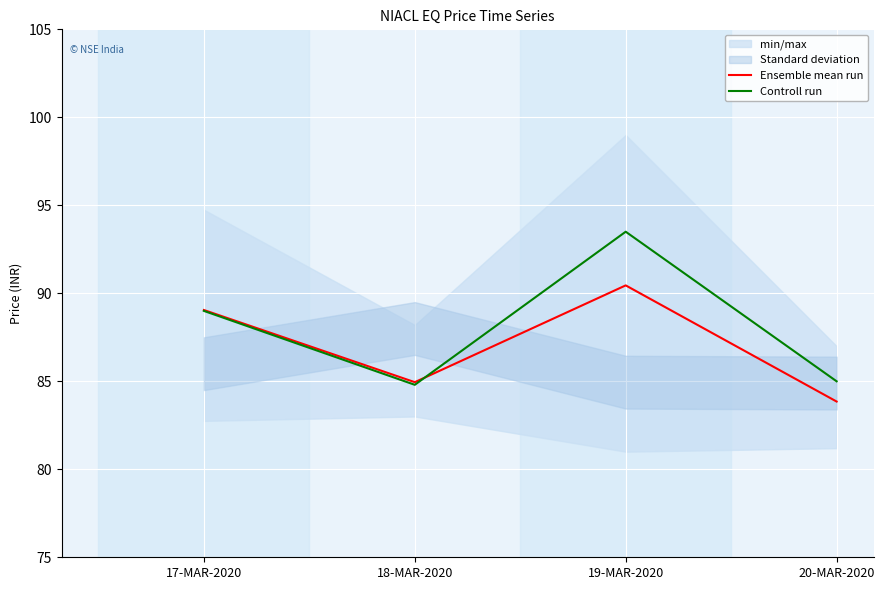

At how many categories does at least one series exceed 93?

1